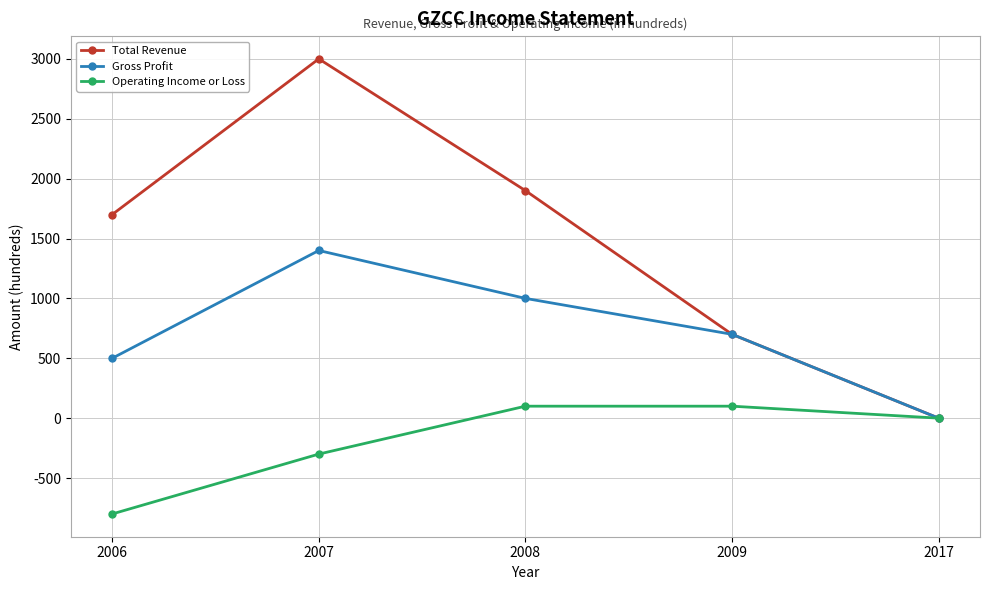

Which series has the largest range (max minus min)?

Total Revenue